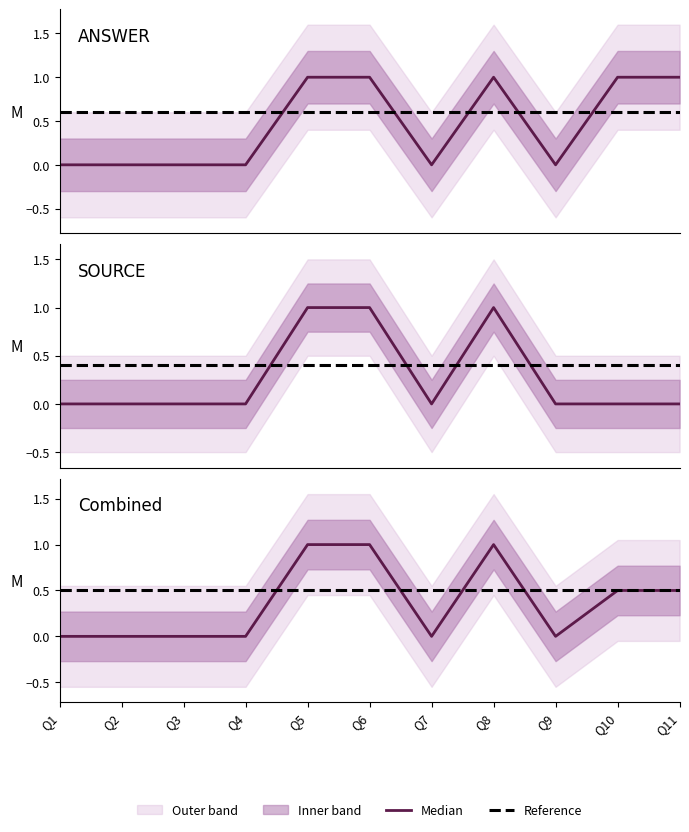

Does the chart display data point markers on the line(s)?

No